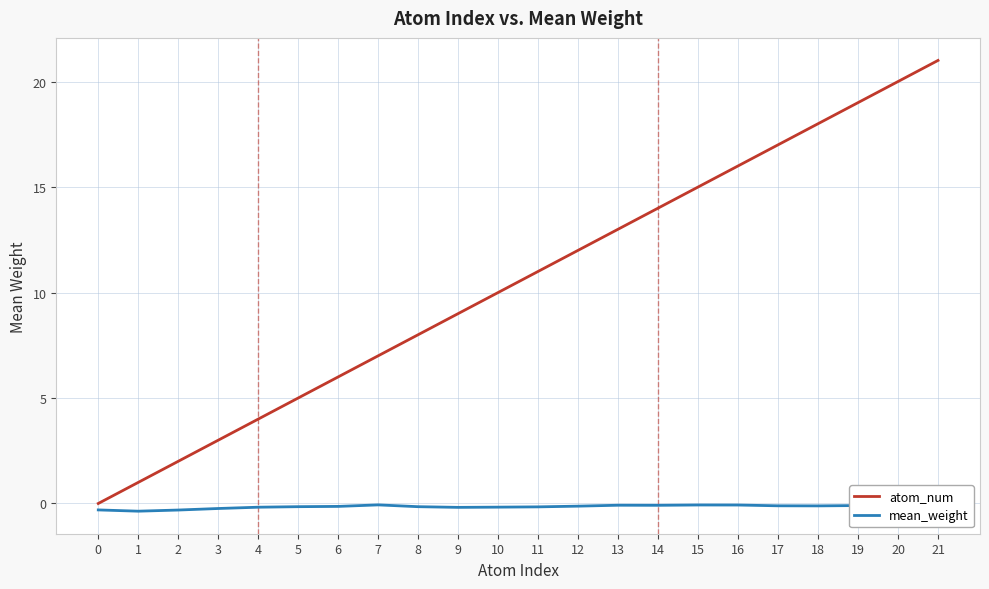

Does the chart display data point markers on the line(s)?

No